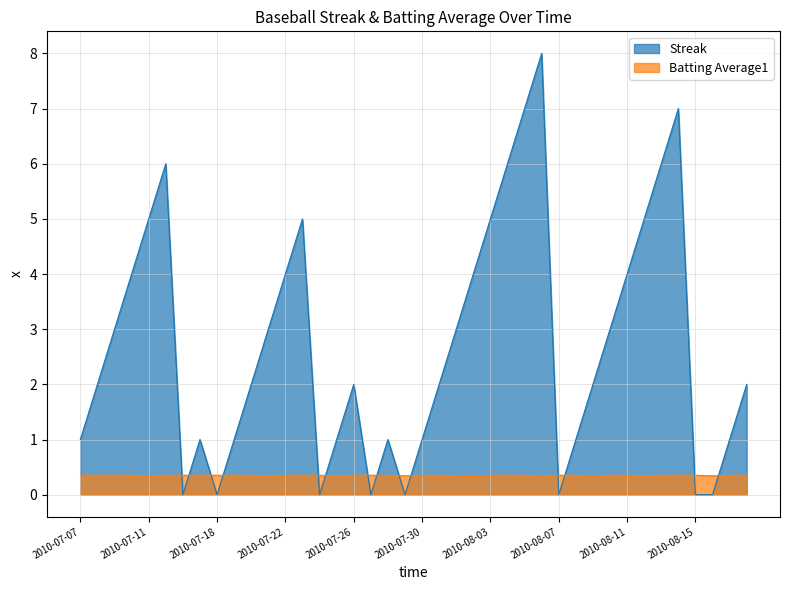

What is the label of the 23rd point from the right?

2010-07-27